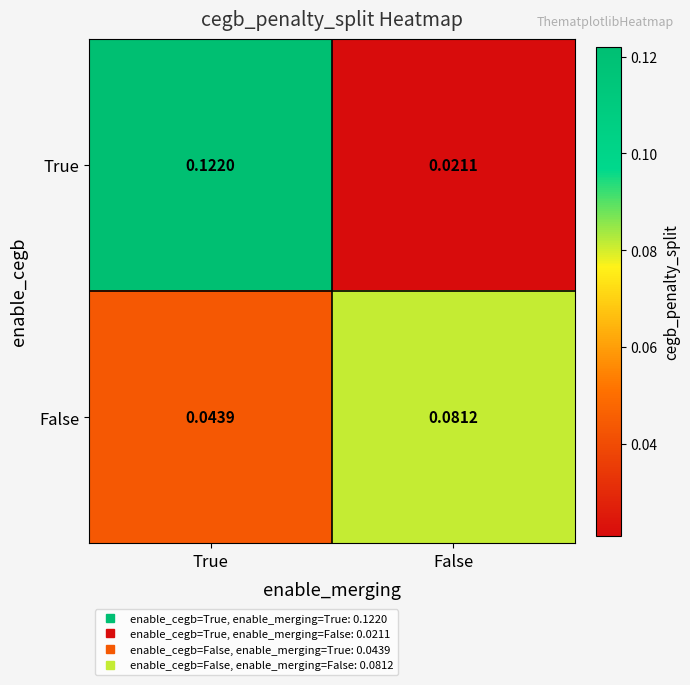

At which label is False closest to 0?

True